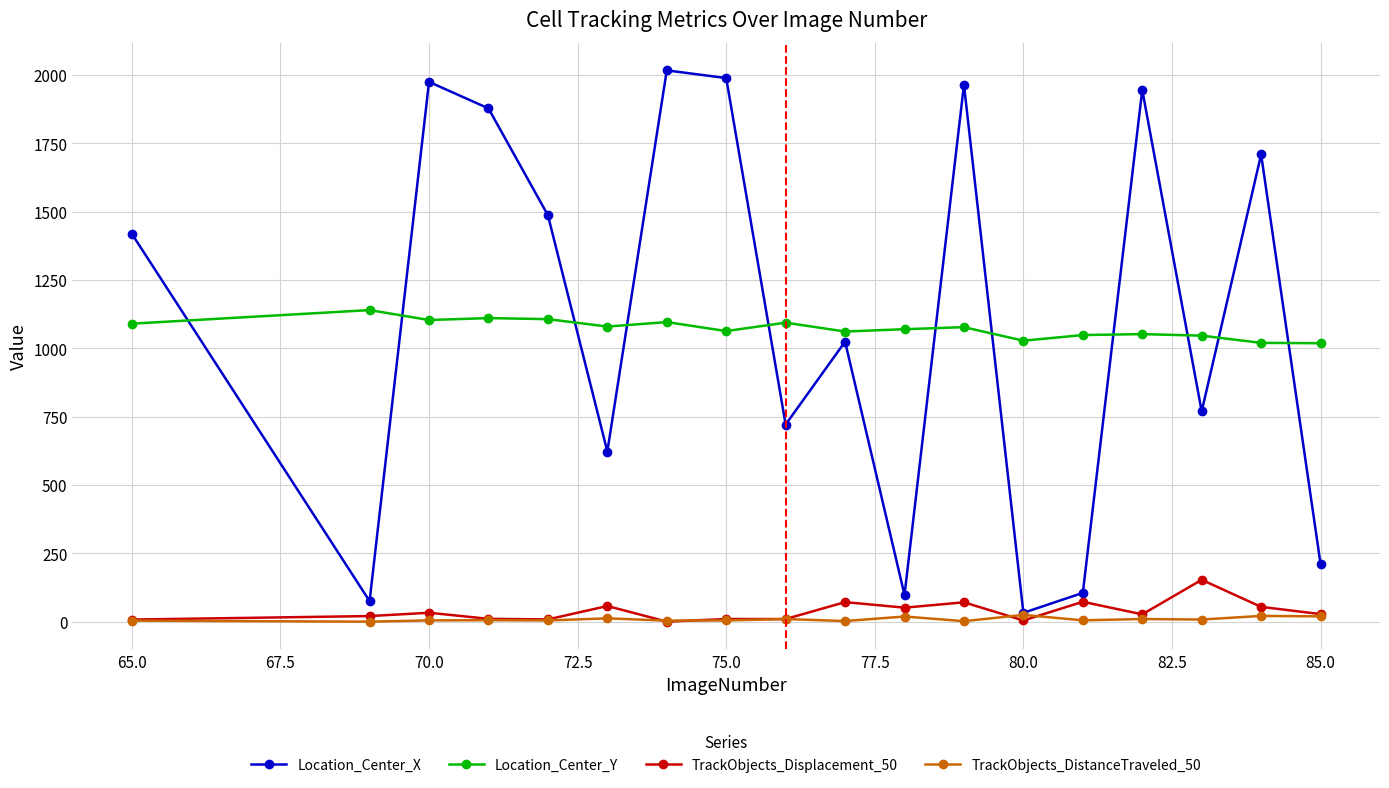

List the series in order of their peak value, highest first.

Location_Center_X, Location_Center_Y, TrackObjects_Displacement_50, TrackObjects_DistanceTraveled_50